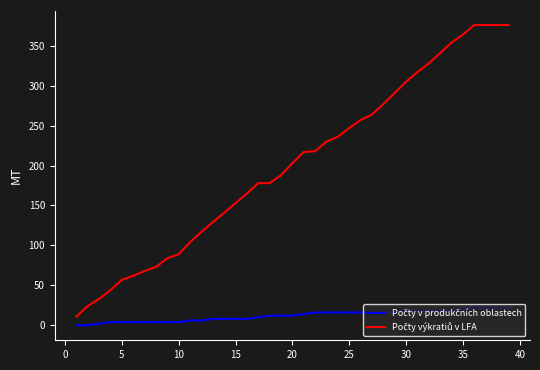

What is the maximum value shown in the chart?

376